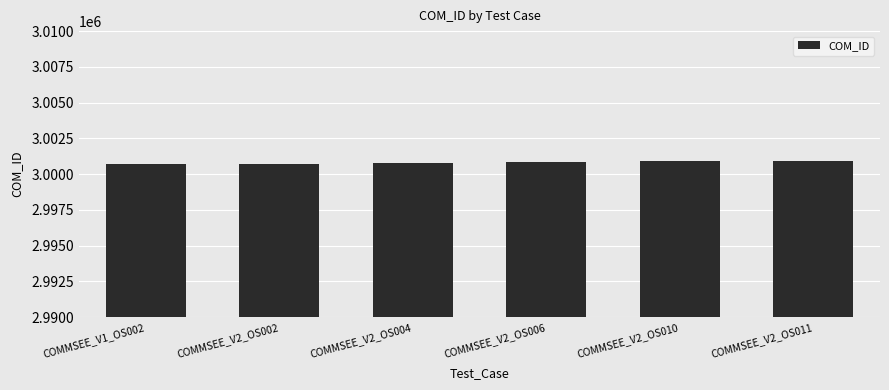

The chart shows a value of 4600268 at COMMSEE_V2_OS002. True or false?

False